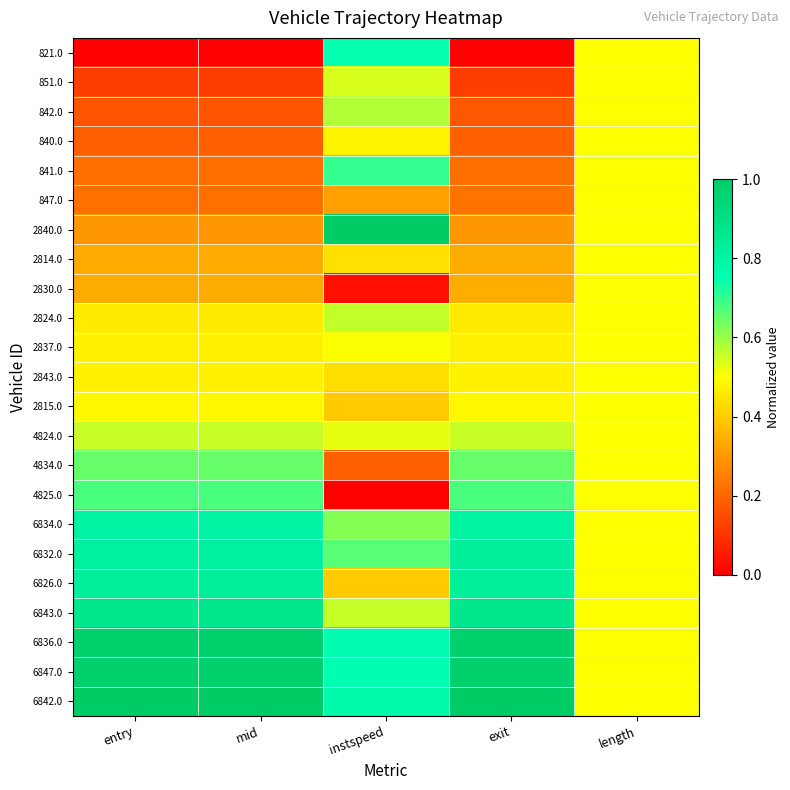

What is the difference between the highest and lowest values at mid?

1.0